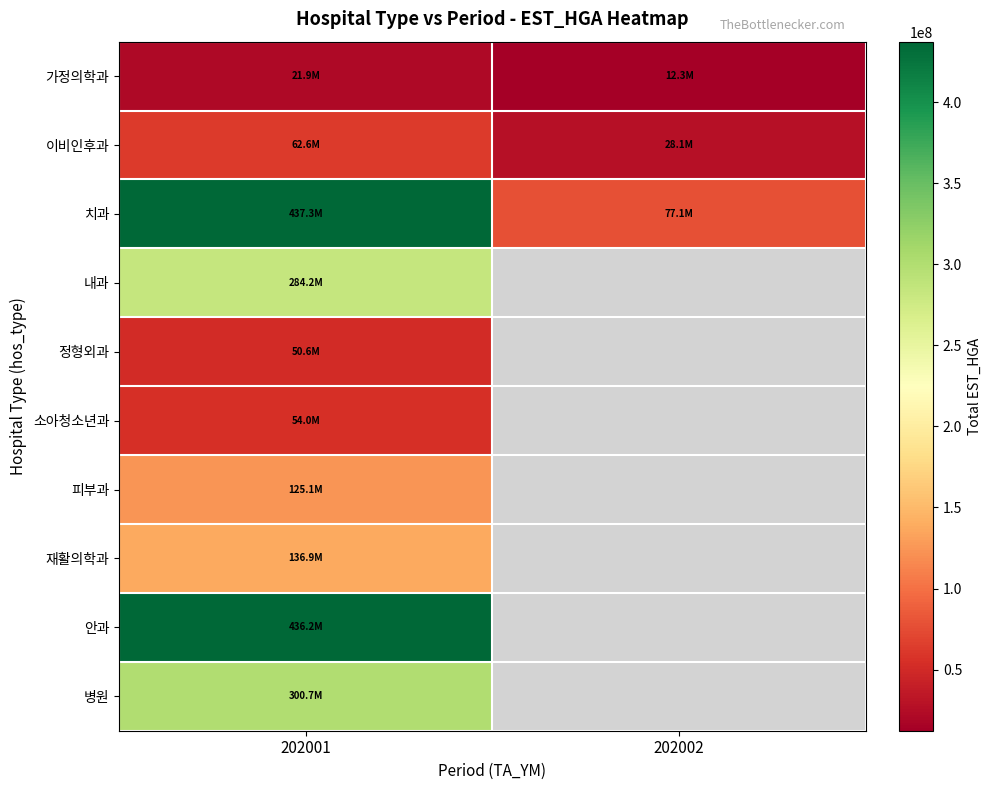

How many positive values does the 정형외과 series have?

1